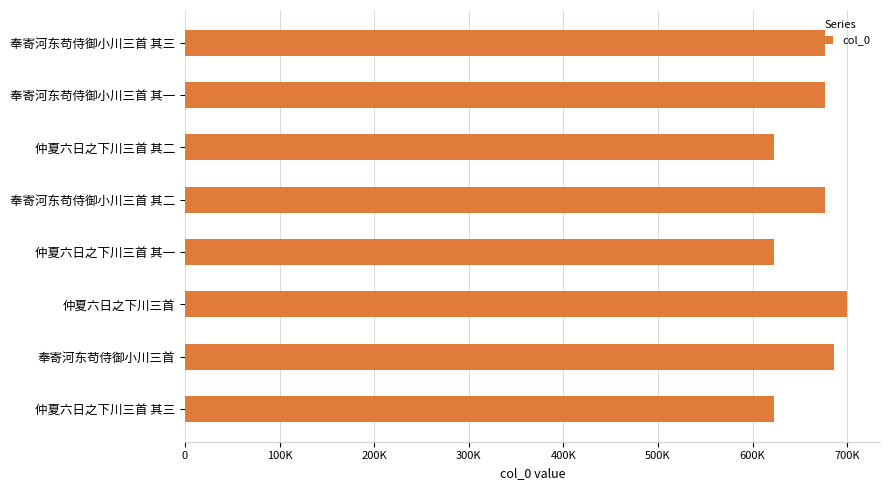

Does the chart contain any negative values?

No